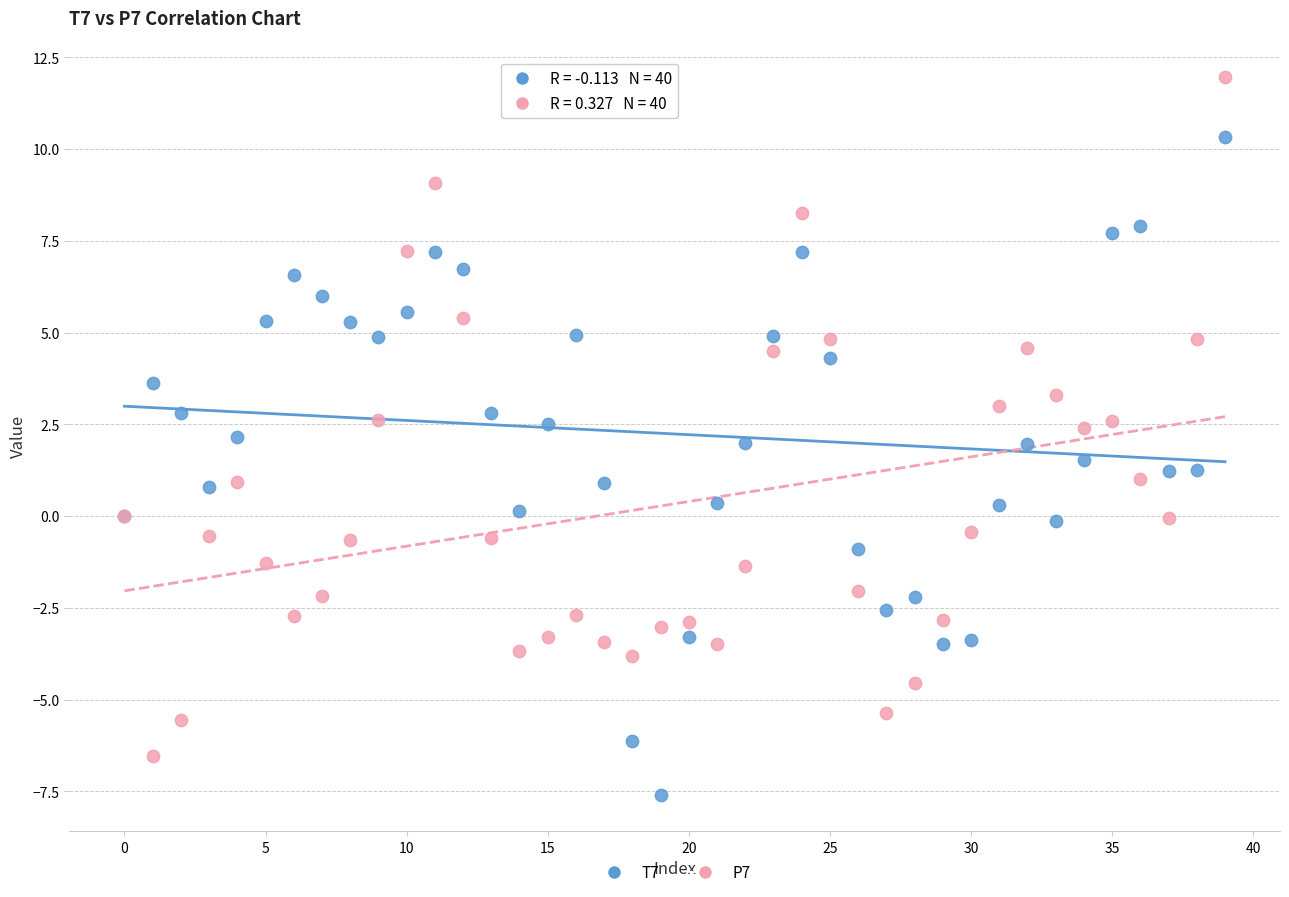

What are all the series names shown in the legend?

T7, P7